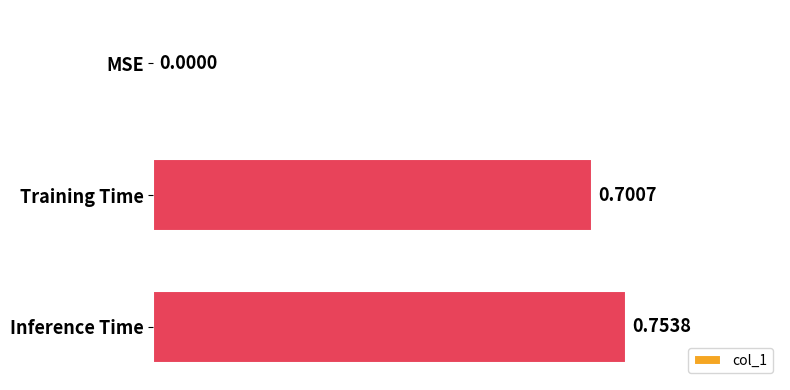

At which label is the value closest to 0?

MSE